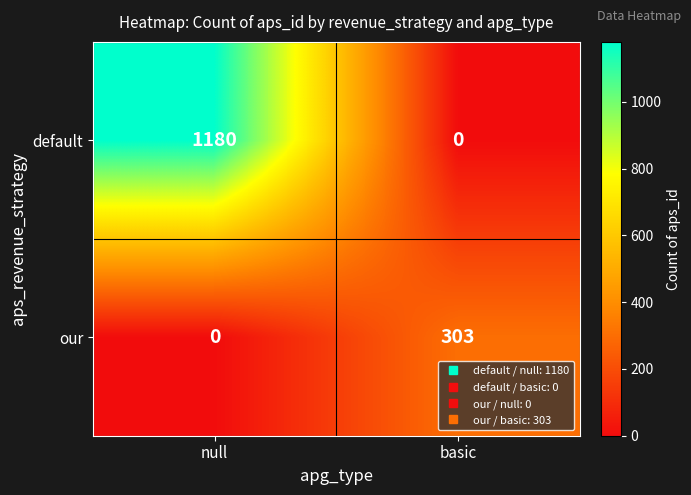

What is the total value across all series at basic?

303